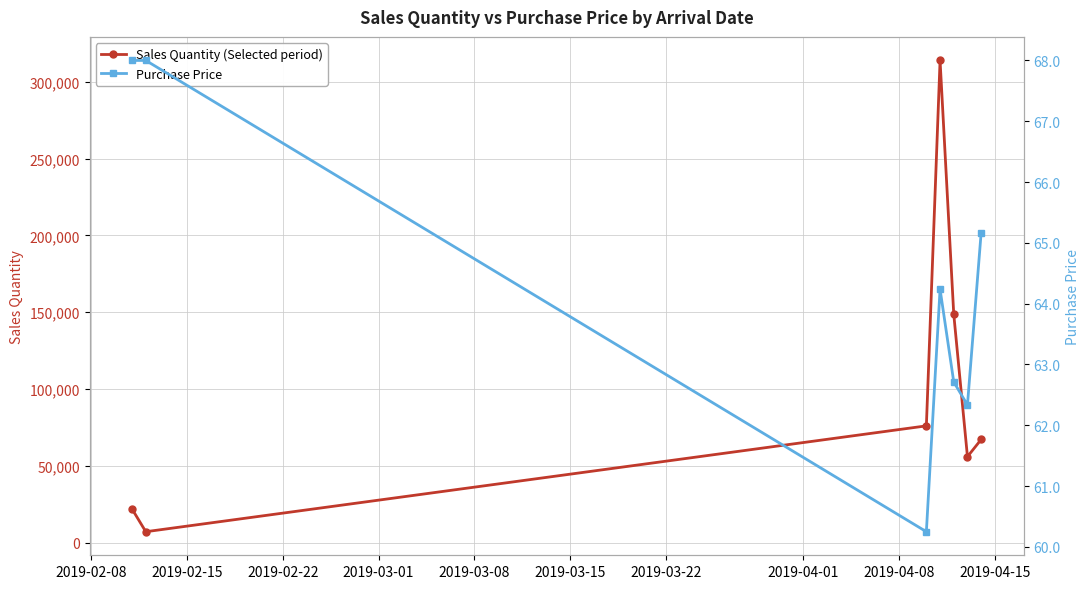

True or false: Purchase Price has more than 0 interior local peaks.

True